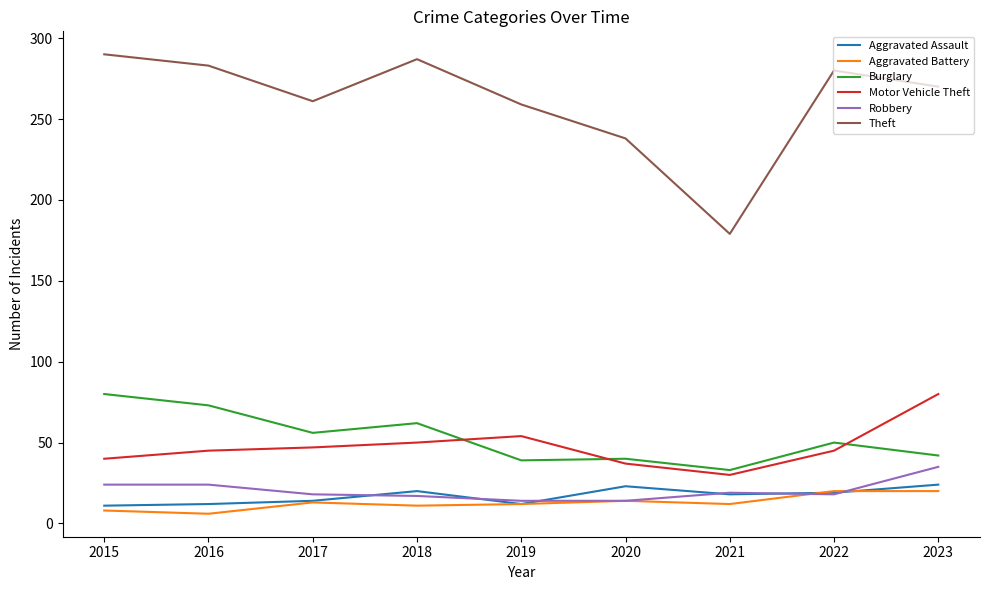

What is the approximate value of Theft at 2020?

238